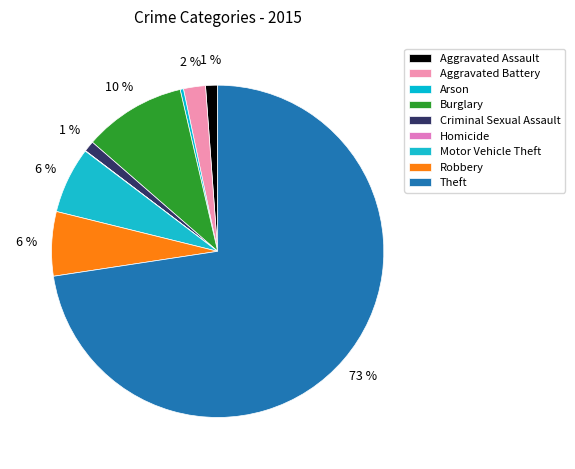

Combined, do Robbery and Theft account for over 50%?

Yes